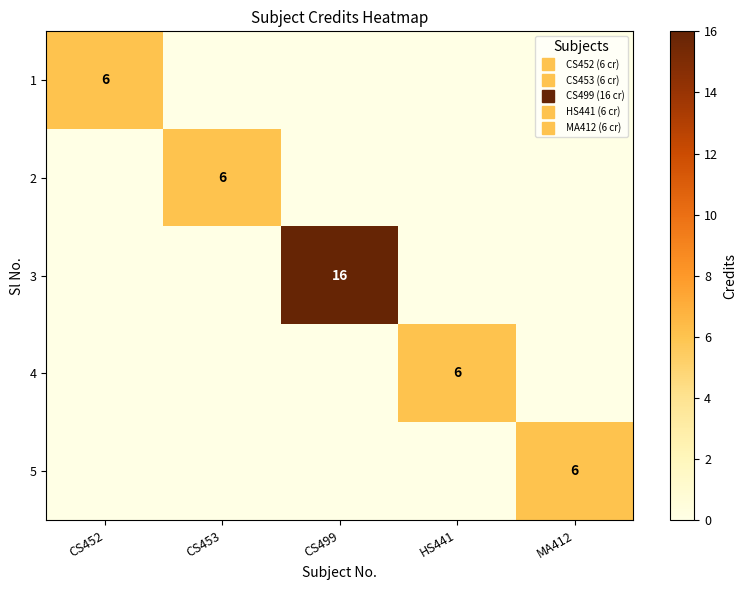

Which series has the widest spread of values?

3